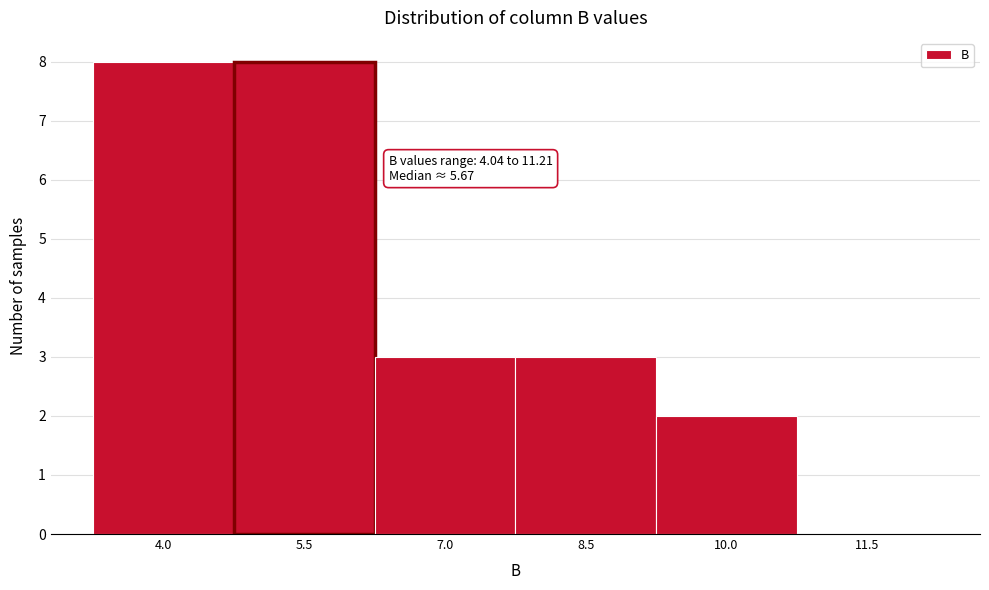

Reading left to right, what are all the values shown in this chart?

4.0=8	5.5=8	7.0=3	8.5=3	10.0=2	11.5=0